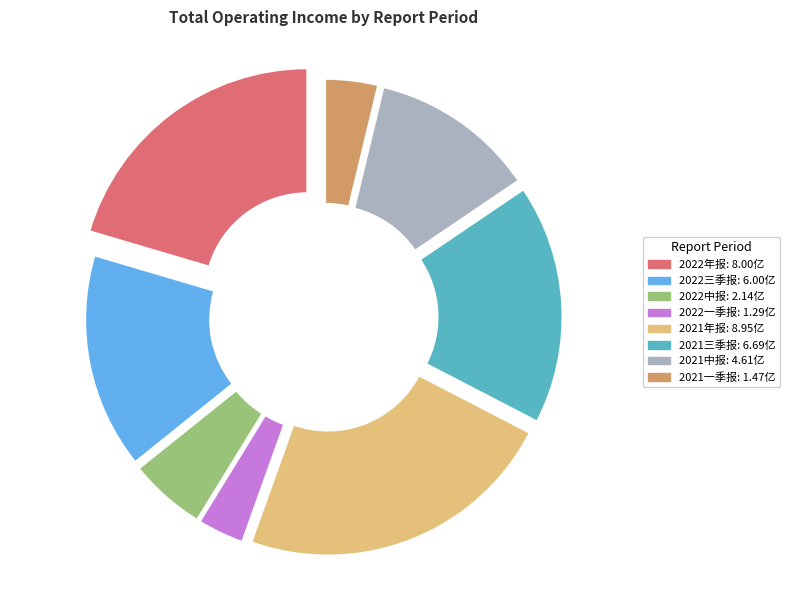

What is the total percentage of 2022一季报 and 2021年报?

26.2%